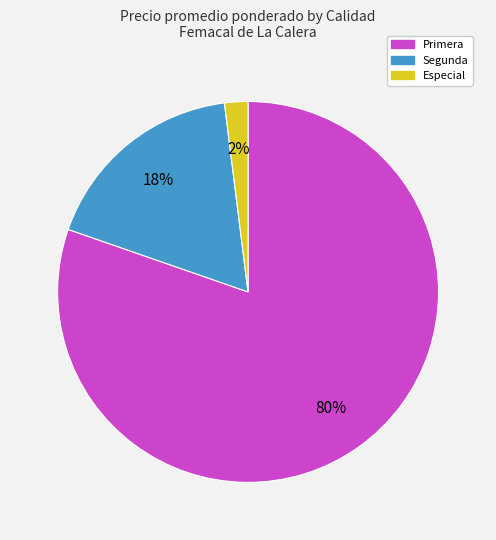

Is there a majority slice in this chart?

Yes